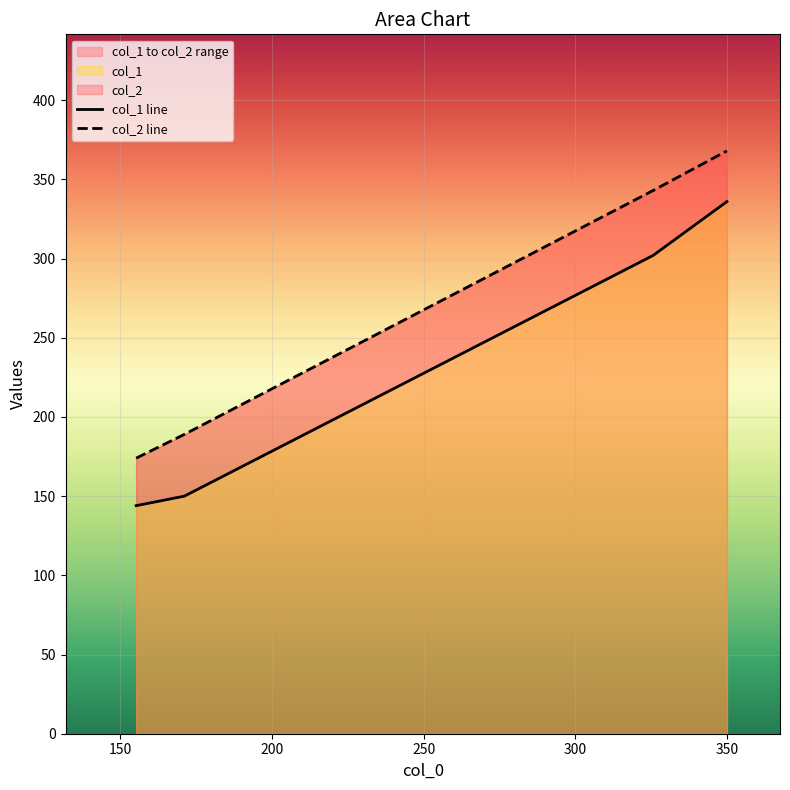

True or false: col_1 and col_2 intersect in this chart.

False